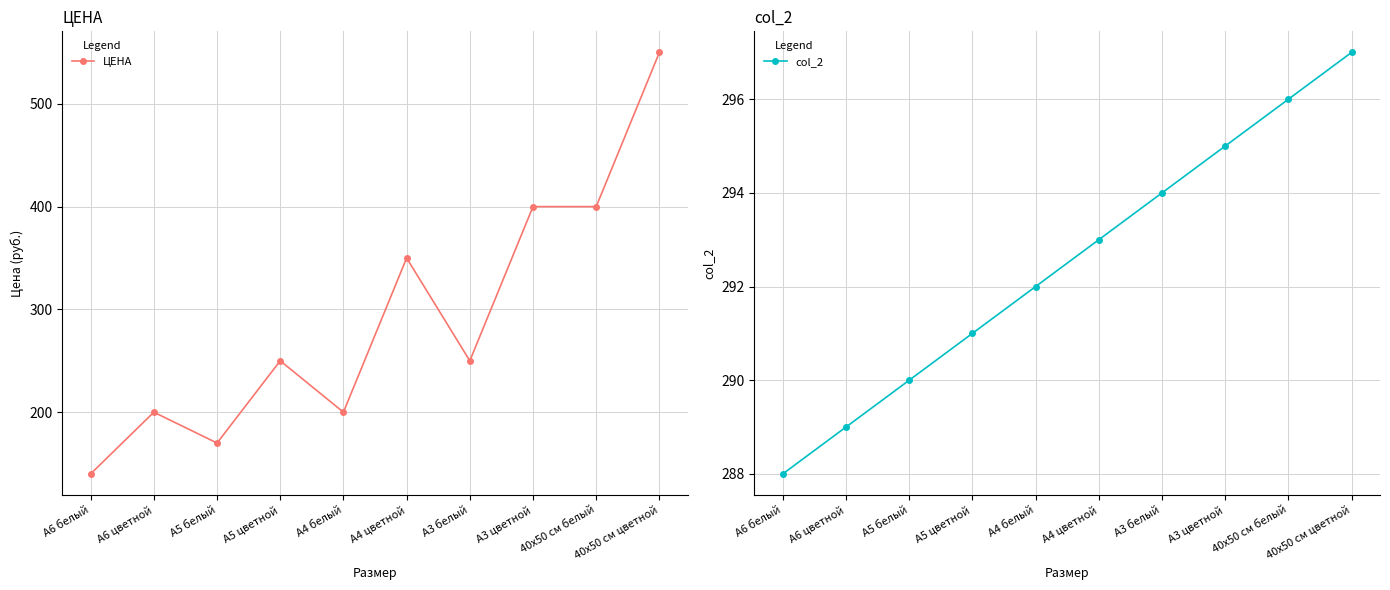

Is it true that ЦЕНА equals 170 at А5 белый?

True